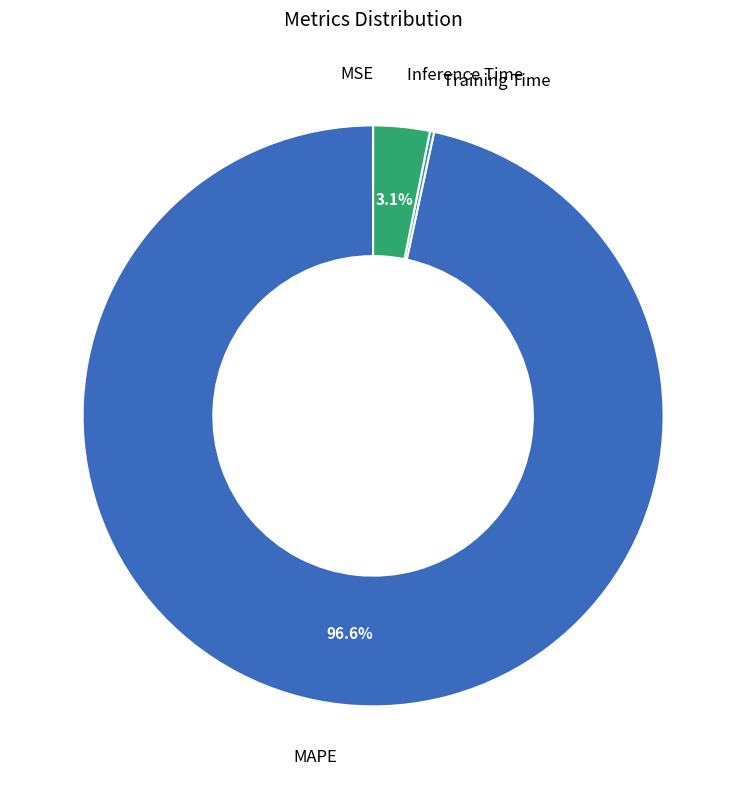

Is there a majority slice in this chart?

Yes